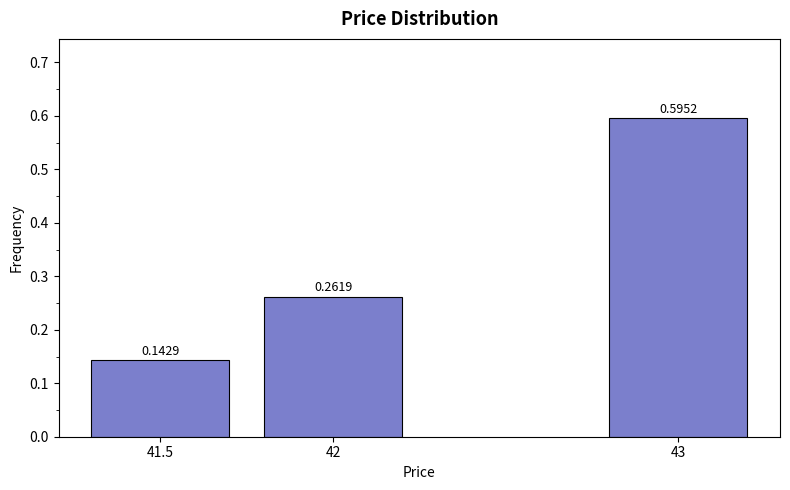

What is the sum of all values?

1.0